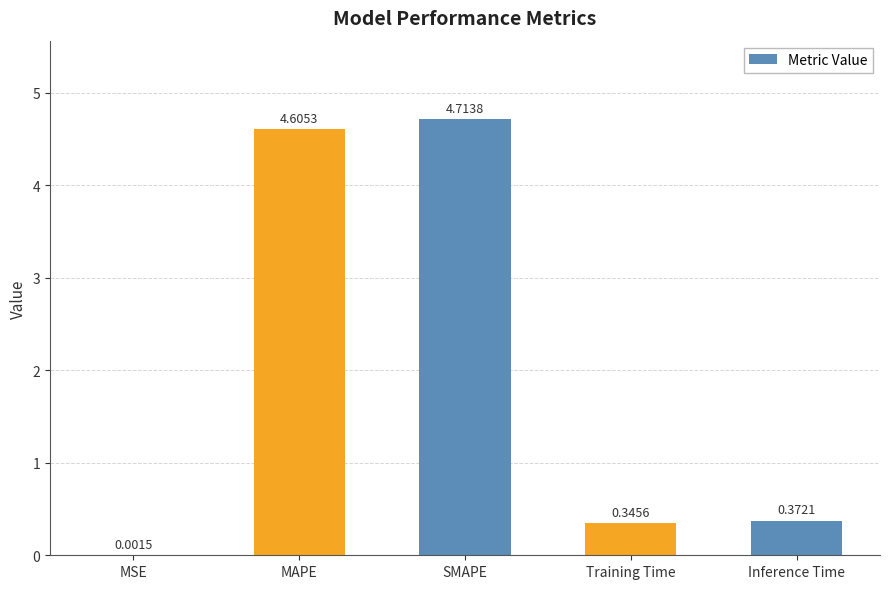

At which category does the chart reach its peak across all series?

SMAPE